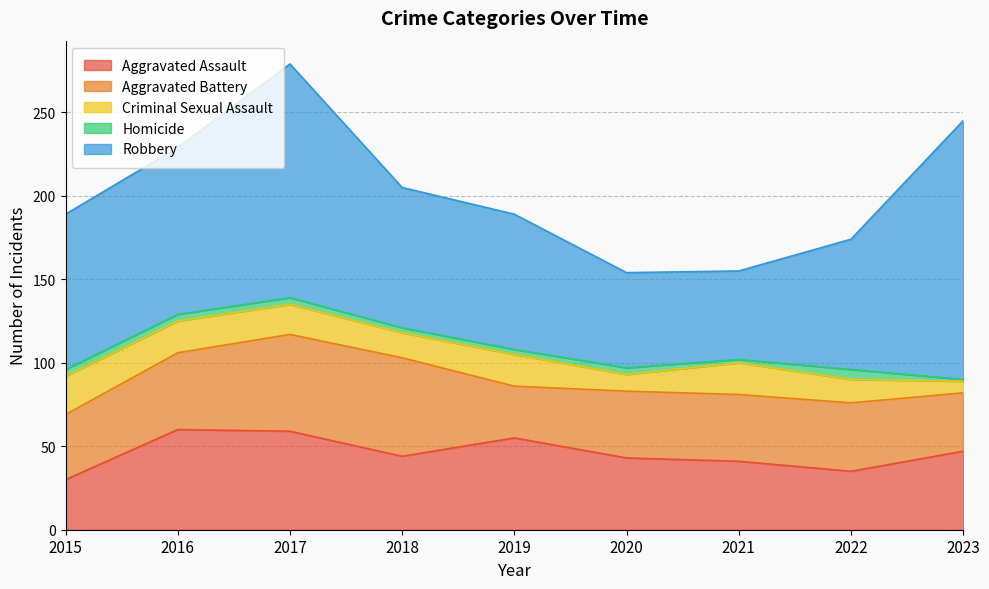

Reading right to left, extract all data points from this chart.

Aggravated Assault: 2023=47	2022=35	2021=41	2020=43	2019=55	2018=44	2017=59	2016=60	2015=30
Aggravated Battery: 2023=35	2022=41	2021=40	2020=40	2019=31	2018=59	2017=58	2016=46	2015=39
Criminal Sexual Assault: 2023=7	2022=14	2021=19	2020=10	2019=19	2018=15	2017=18	2016=19	2015=23
Homicide: 2023=1	2022=6	2021=2	2020=4	2019=3	2018=3	2017=4	2016=4	2015=4
Robbery: 2023=155	2022=78	2021=53	2020=57	2019=81	2018=84	2017=140	2016=100	2015=93